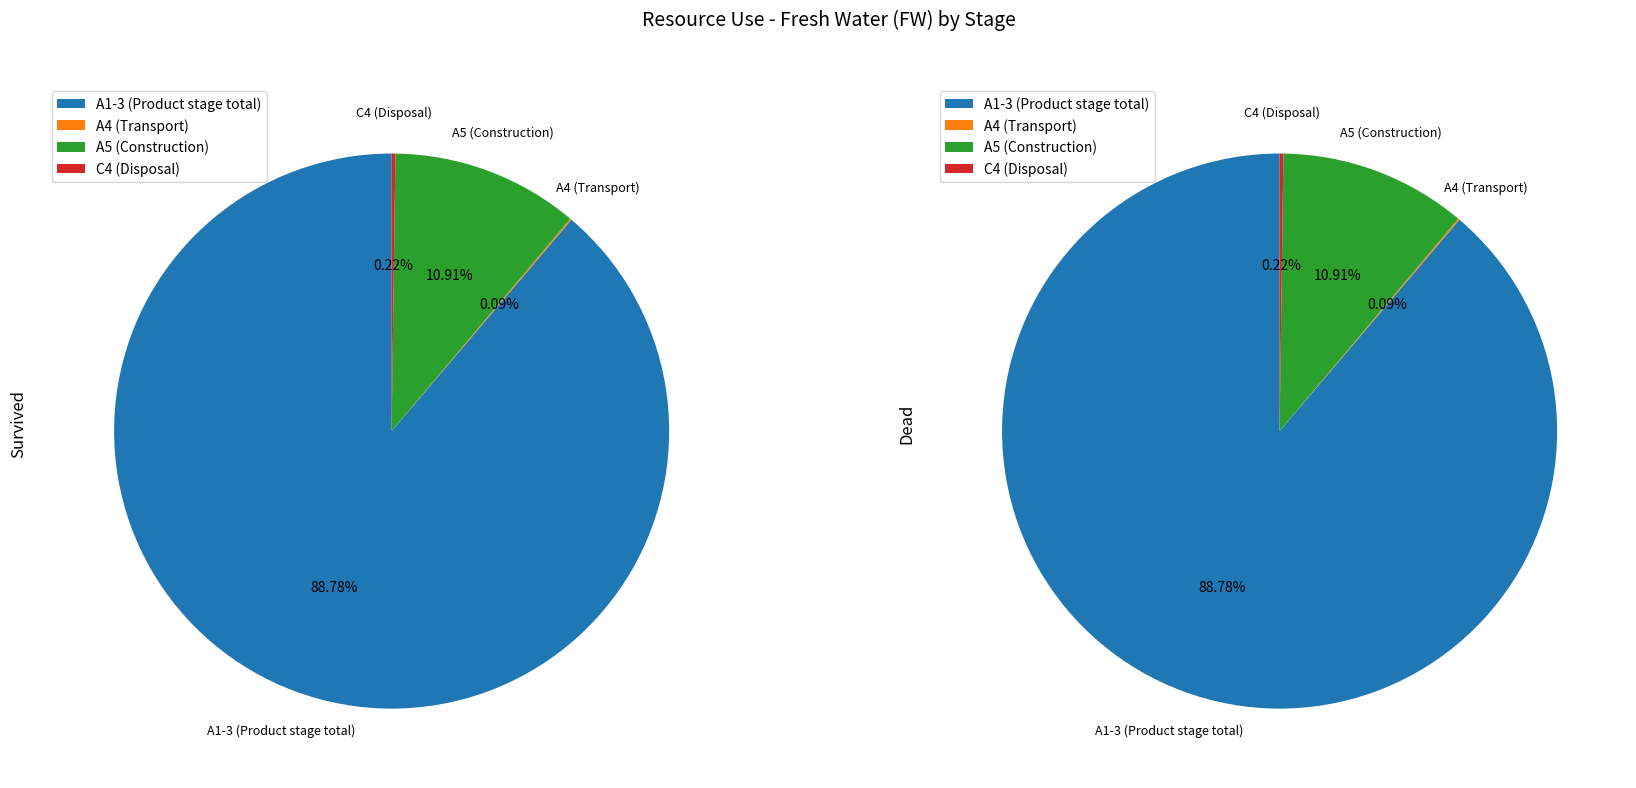

To the nearest percent, what is the difference between the C4 (Disposal) and A5 (Construction) slice percentages?

11%